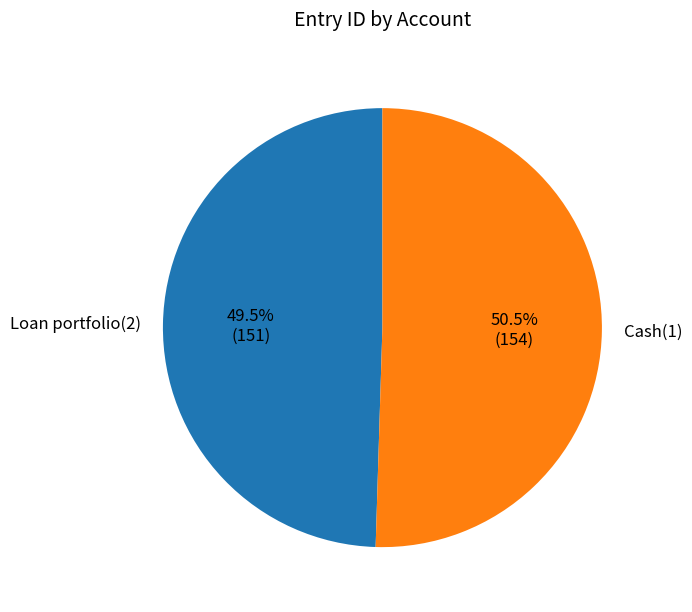

Which has a higher value, Loan portfolio(2) or Cash(1)?

Cash(1)